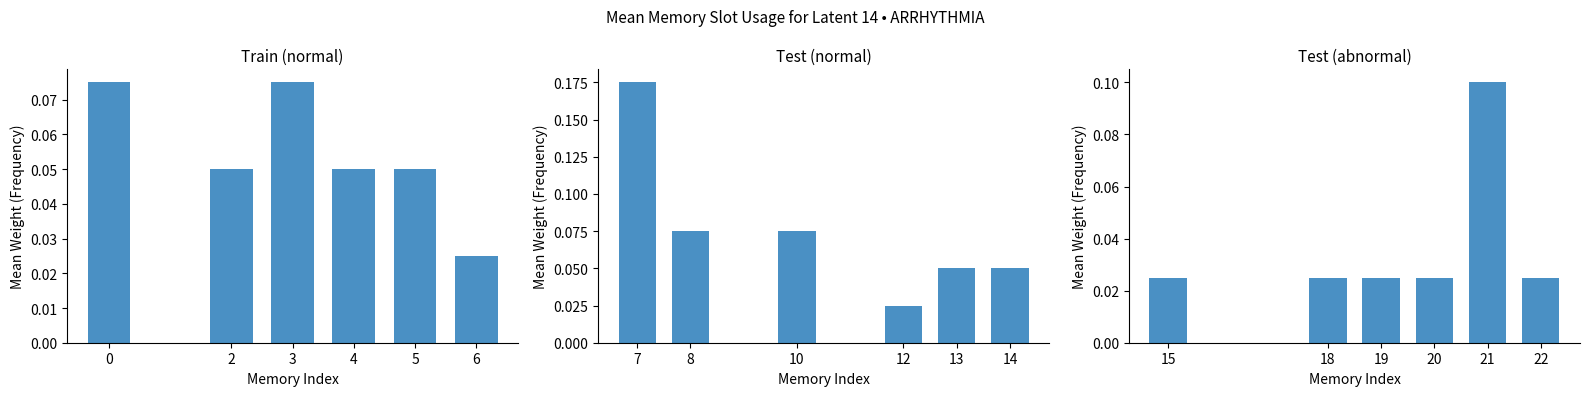

The value of Train (normal) at 3 is 0.1. True or false?

True